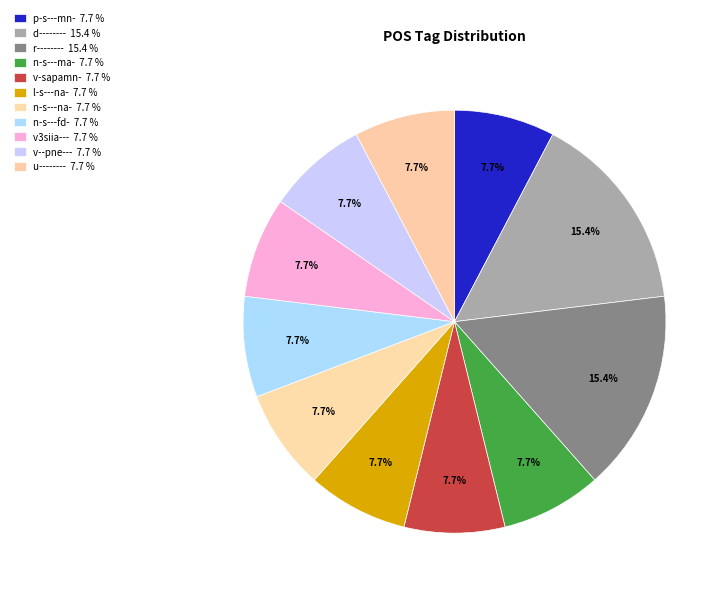

How many segments does this pie chart have?

11